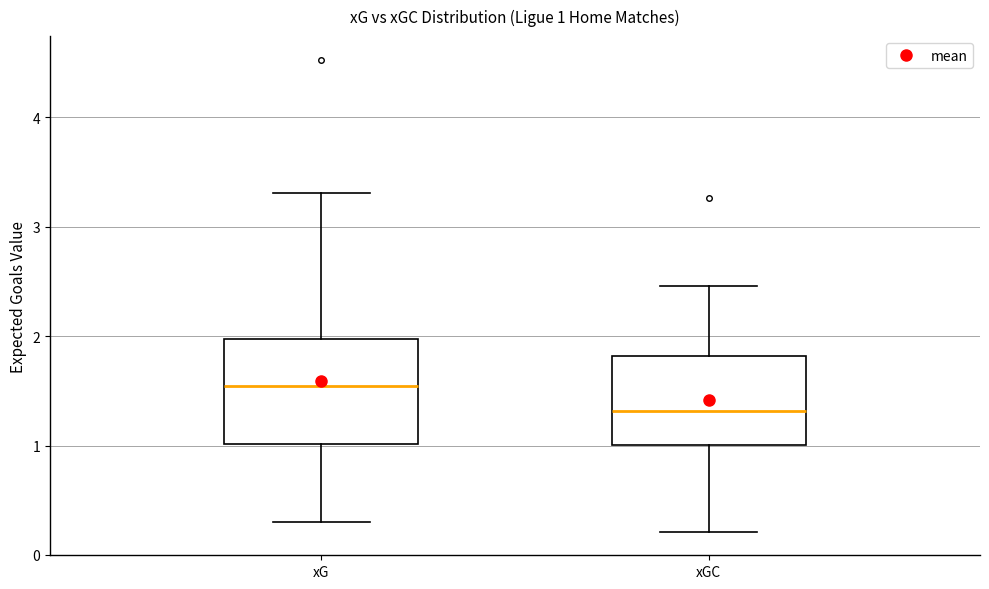

Which box's median line is the highest?

xG